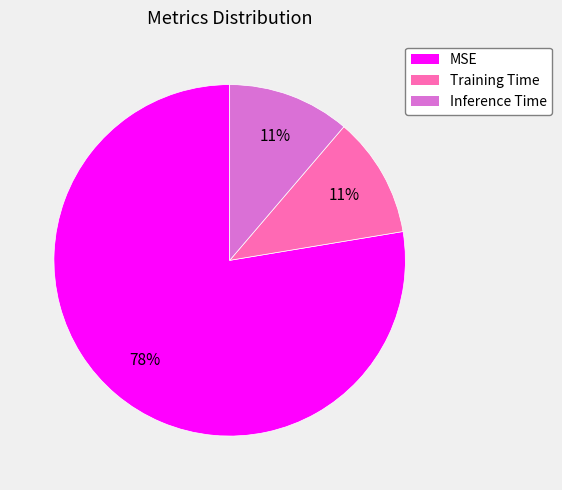

What percentage is the Inference Time slice, to the nearest percent?

11%